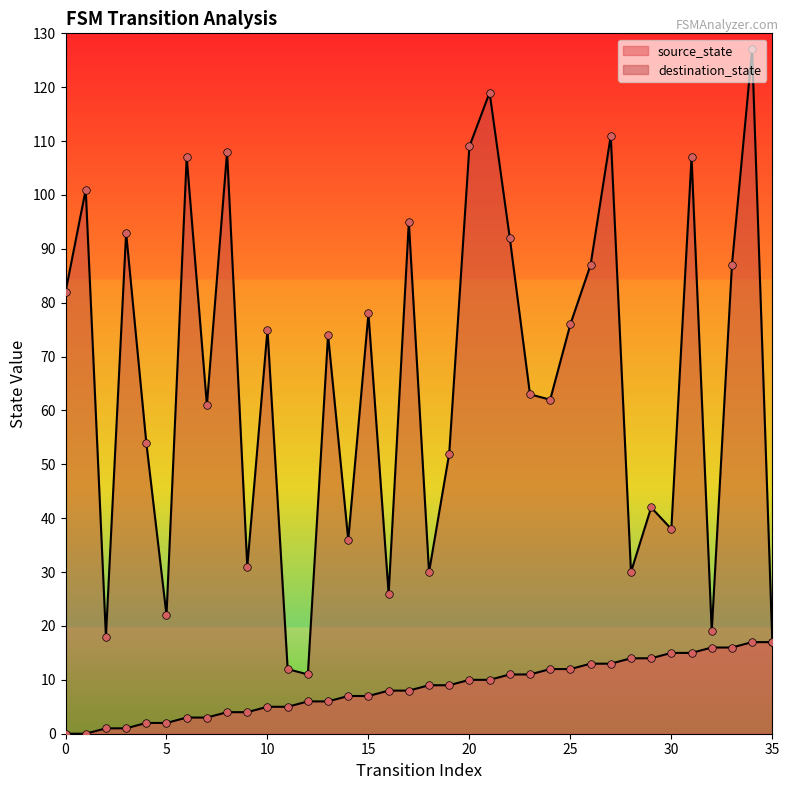

What is the total value across all series at 16?

34